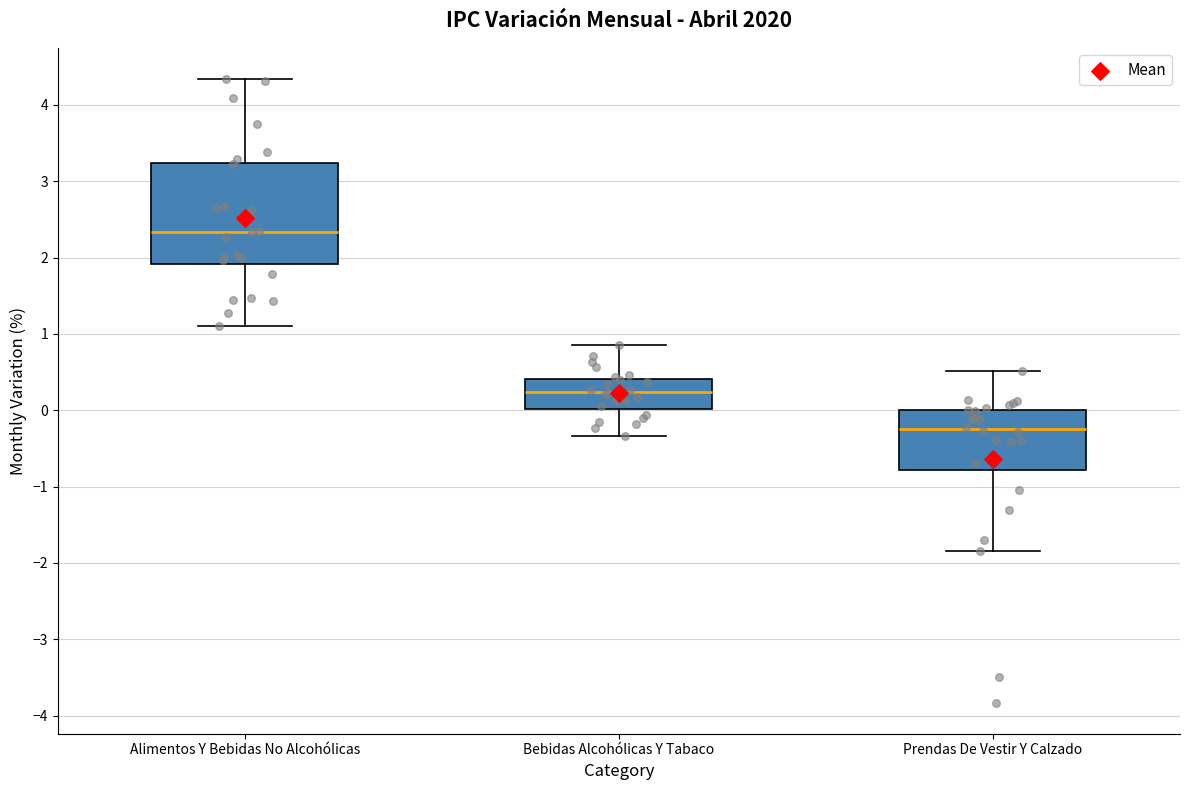

Reading left to right, read every box against the y-axis: the position of its median line, the range the box covers, and the ends of its whiskers. The values are not printed on the chart, so give them approximately, as read against the axis.

Alimentos Y Bebidas No Alcohólicas: median 2.3, box 1.9 to 3.2, whiskers 1.1 to 4.3
Bebidas Alcohólicas Y Tabaco: median 0.2, box 0.0 to 0.4, whiskers -0.3 to 0.9
Prendas De Vestir Y Calzado: median -0.2, box -0.8 to 0.0, whiskers -1.8 to 0.5